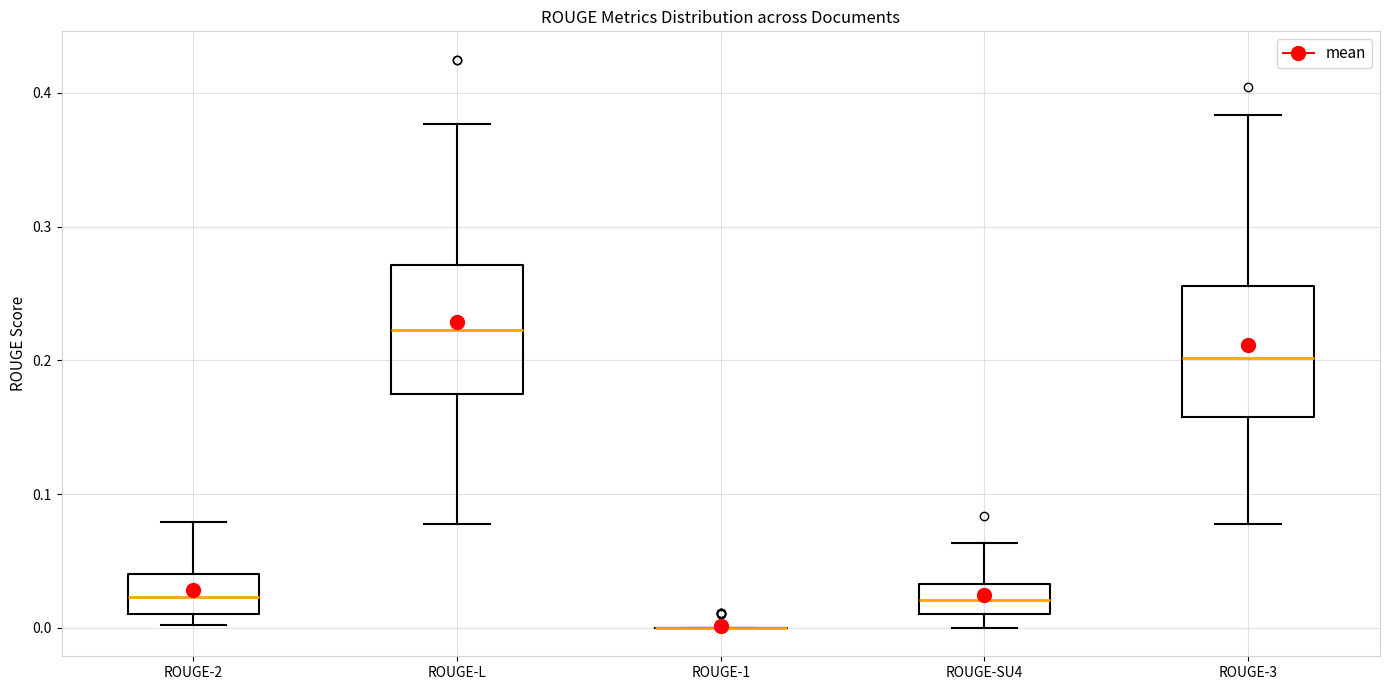

Reading left to right, read every box against the y-axis: the position of its median line, the range the box covers, and the ends of its whiskers. The values are not printed on the chart, so give them approximately, as read against the axis.

ROUGE-2: median 0.02, box 0.01 to 0.04, whiskers 0.00 to 0.08
ROUGE-L: median 0.22, box 0.17 to 0.27, whiskers 0.08 to 0.38
ROUGE-1: box collapsed to a line at 0.00, whiskers 0.00 to 0.00
ROUGE-SU4: median 0.02, box 0.01 to 0.03, whiskers 0.00 to 0.06
ROUGE-3: median 0.20, box 0.16 to 0.26, whiskers 0.08 to 0.38